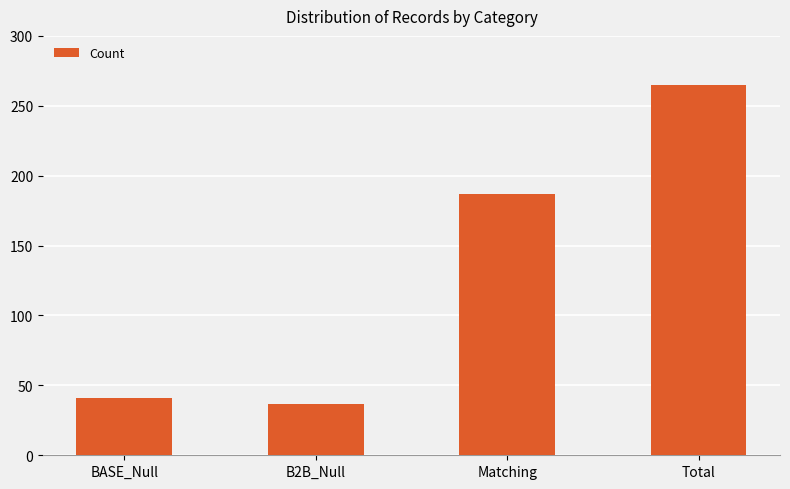

Reading left to right, extract all data points from this chart.

41	37	187	265